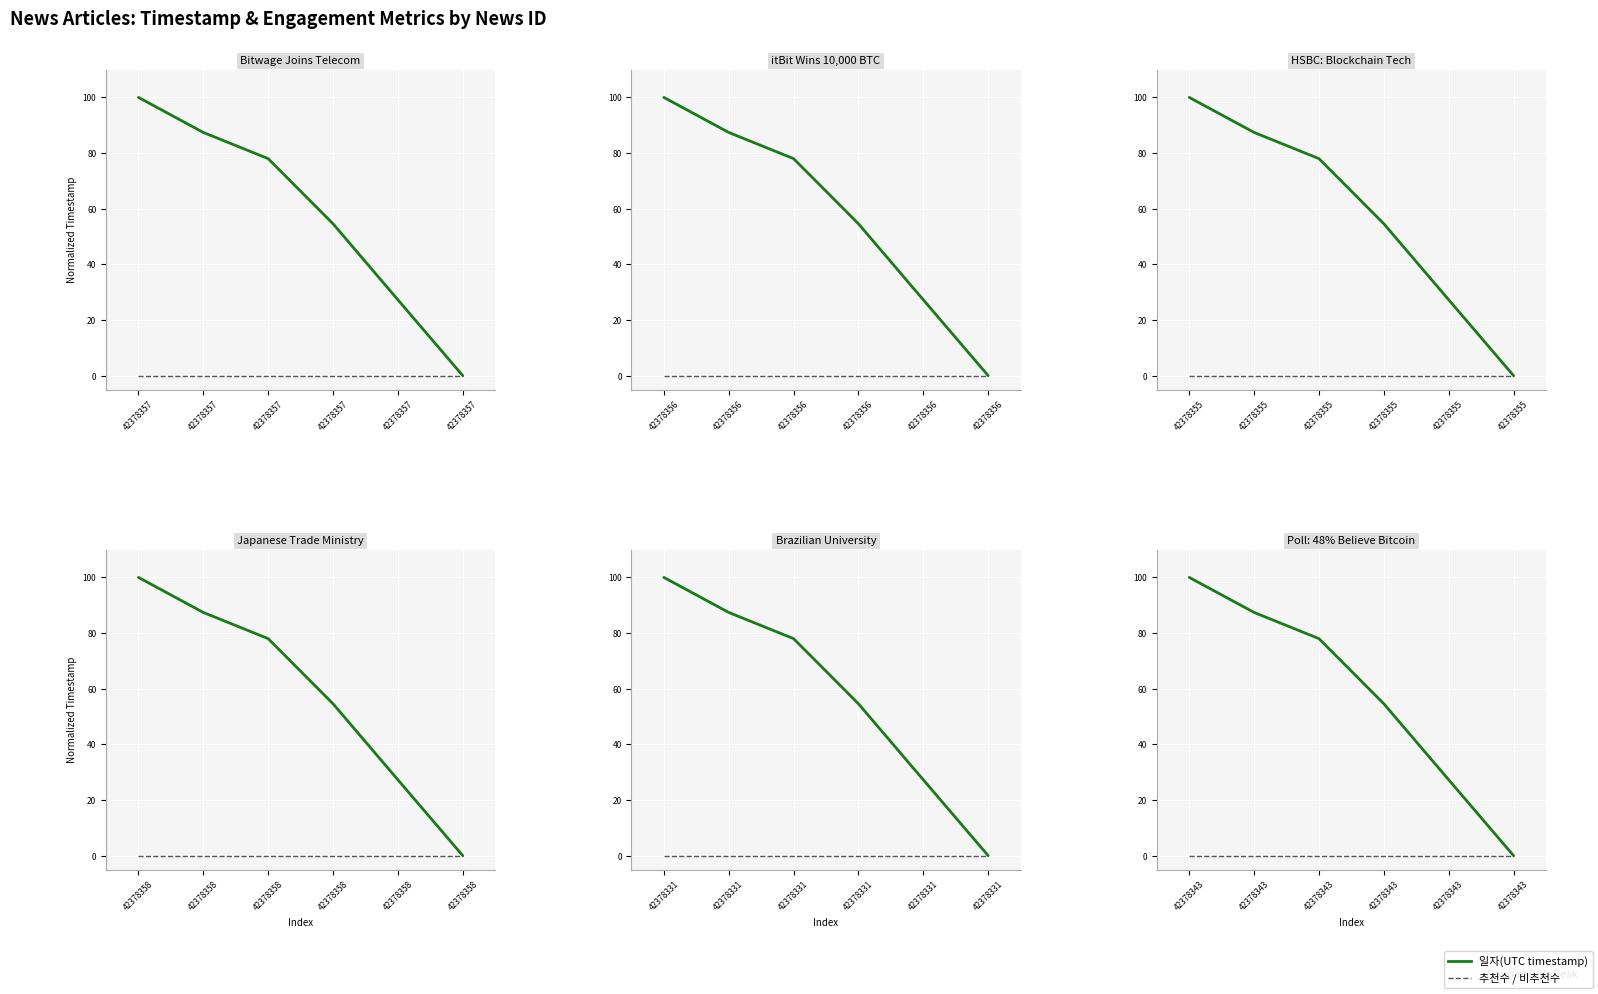

The 일자(UTC timestamp) series shows 27.3 at 42378343. True or false?

True